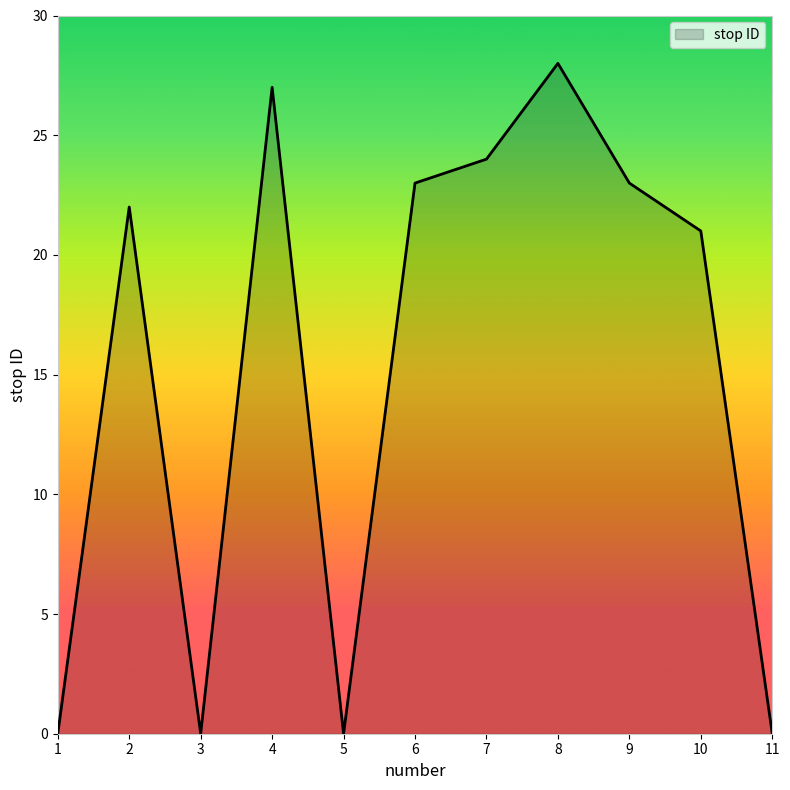

The chart shows a value of 9 at 9. True or false?

False